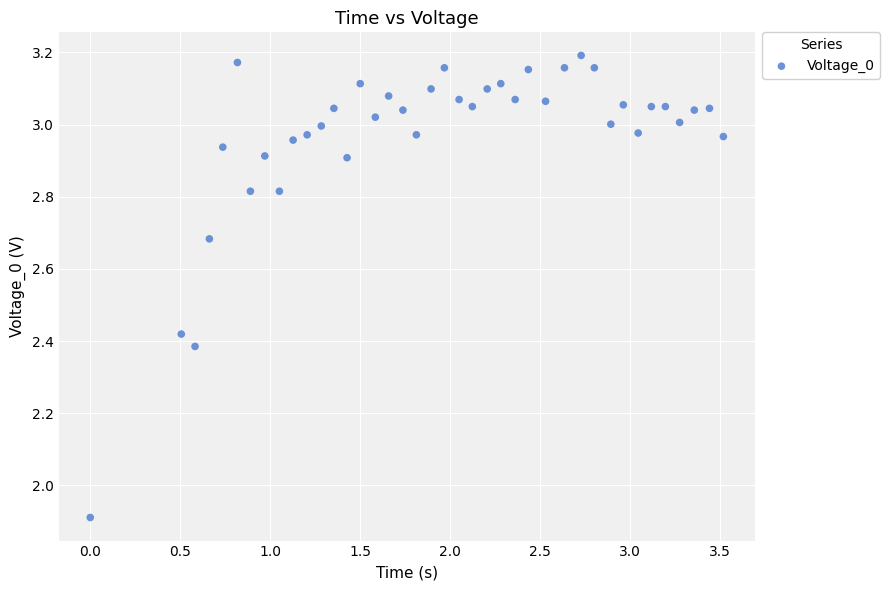

What Y value in the scatter plot is closest to 2?

1.9